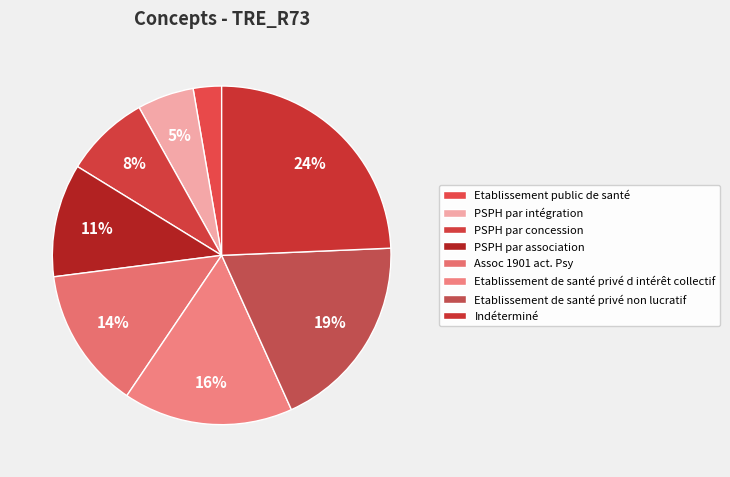

What portion of the pie excludes PSPH par concession?

91.9%